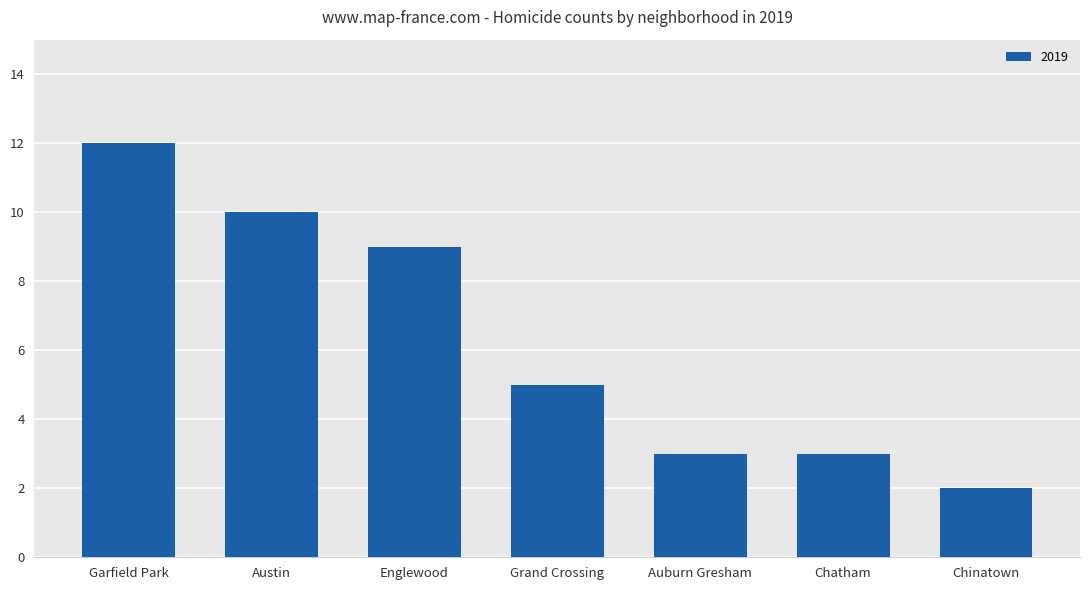

Which label corresponds to the smallest value in the chart?

Chinatown